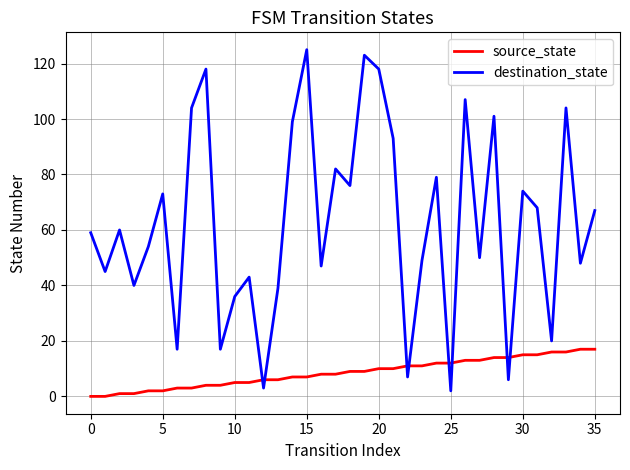

How many times do destination_state and source_state cross each other?

8